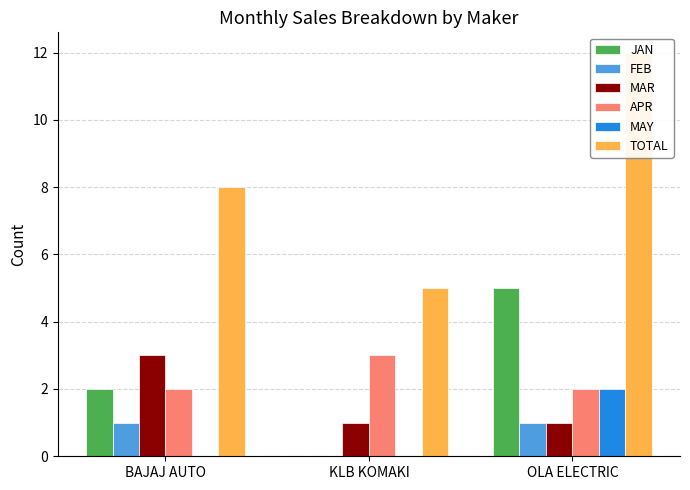

The value of APR at KLB KOMAKI is 3. True or false?

True